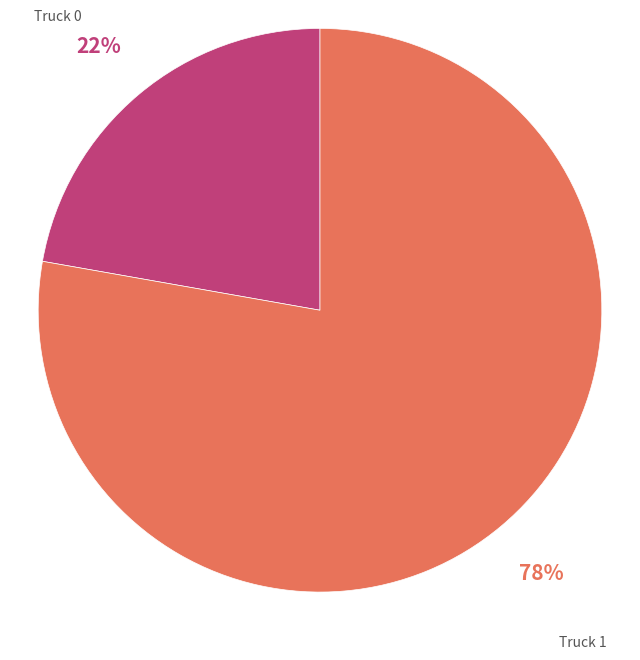

Count the number of slices in the pie.

2